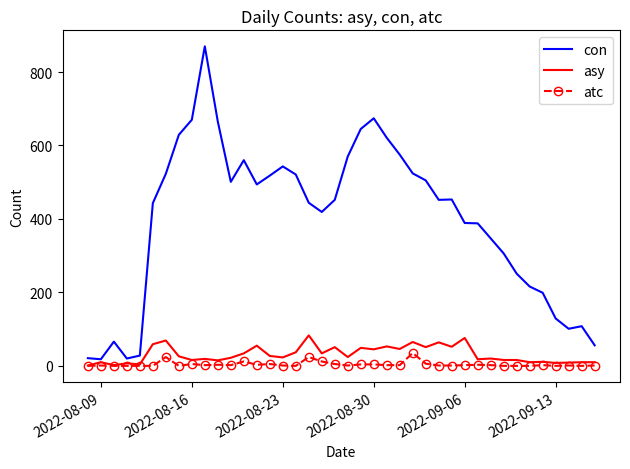

What is the sum of all con values?

15914